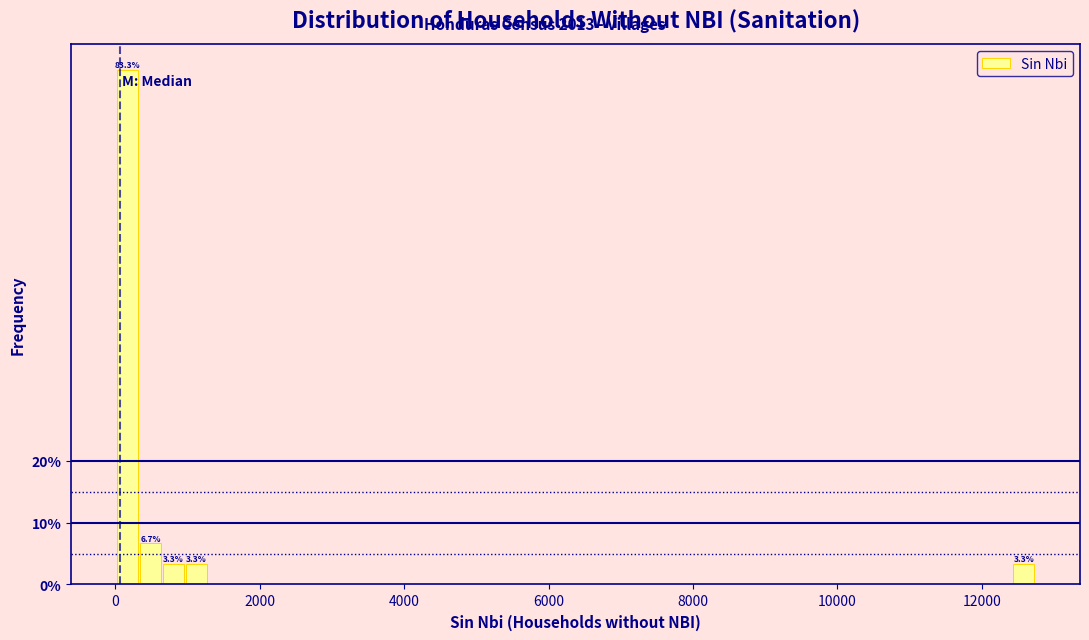

Around what value on the x-axis is the tallest bar? Give the approximate position of its centre, as read against the axis.

200